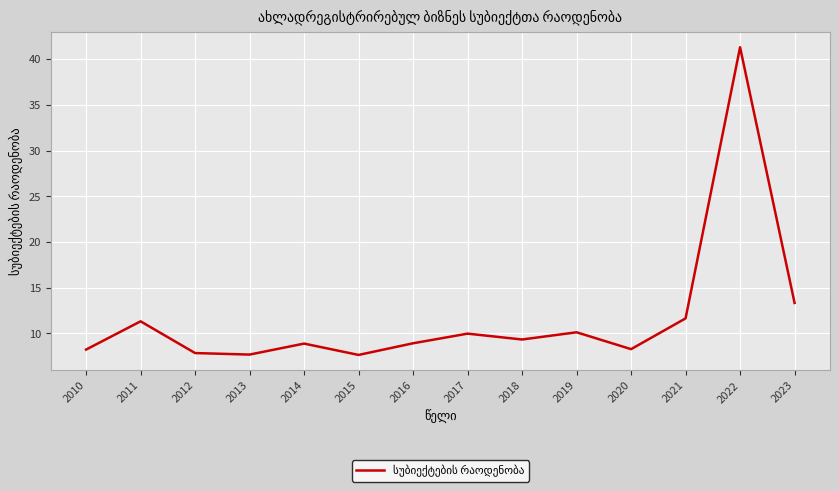

Does the chart display data point markers on the line(s)?

No